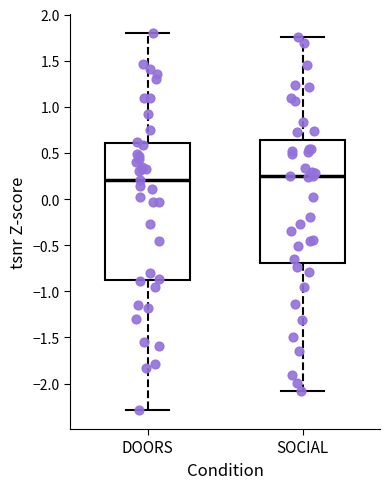

Reading left to right, read every box against the y-axis: the position of its median line, the range the box covers, and the ends of its whiskers. The values are not printed on the chart, so give them approximately, as read against the axis.

DOORS: median 0.20, box -0.90 to 0.60, whiskers -2.30 to 1.80
SOCIAL: median 0.25, box -0.70 to 0.65, whiskers -2.10 to 1.75